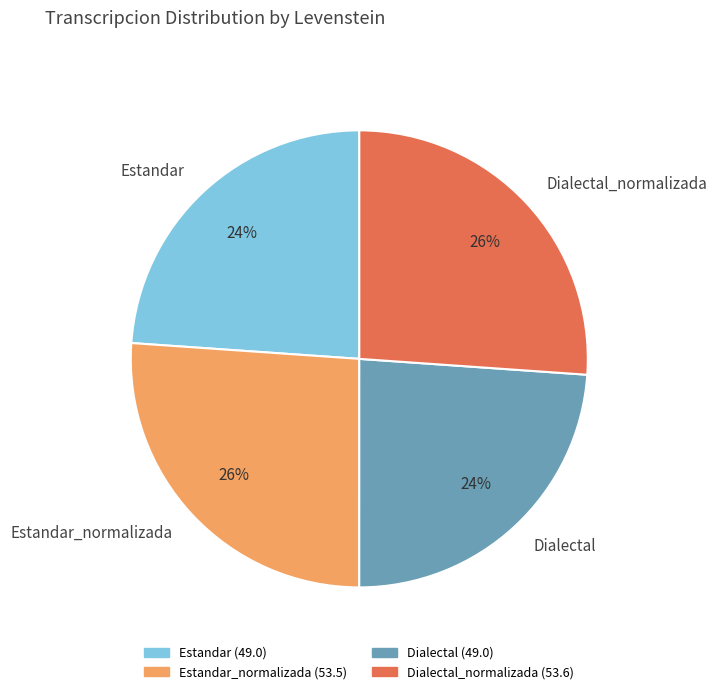

How many segments does this pie chart have?

4